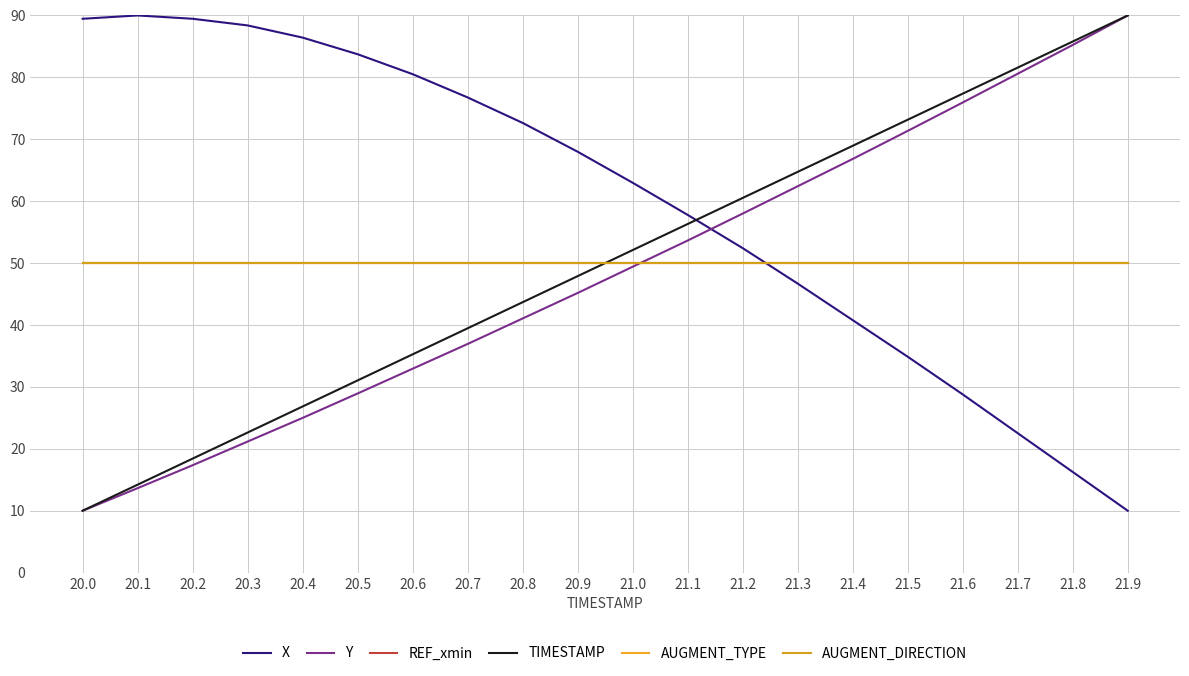

Does the chart have visible grid lines?

Yes